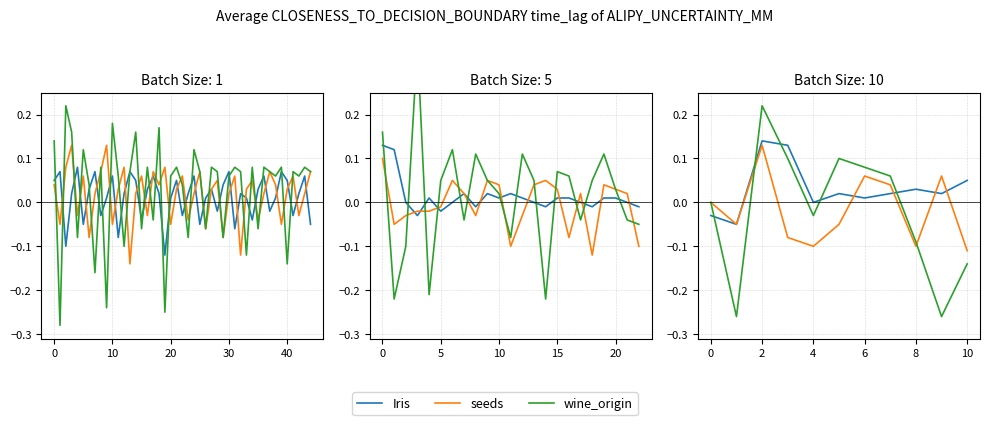

What is the label of the 10th point from the left?

9